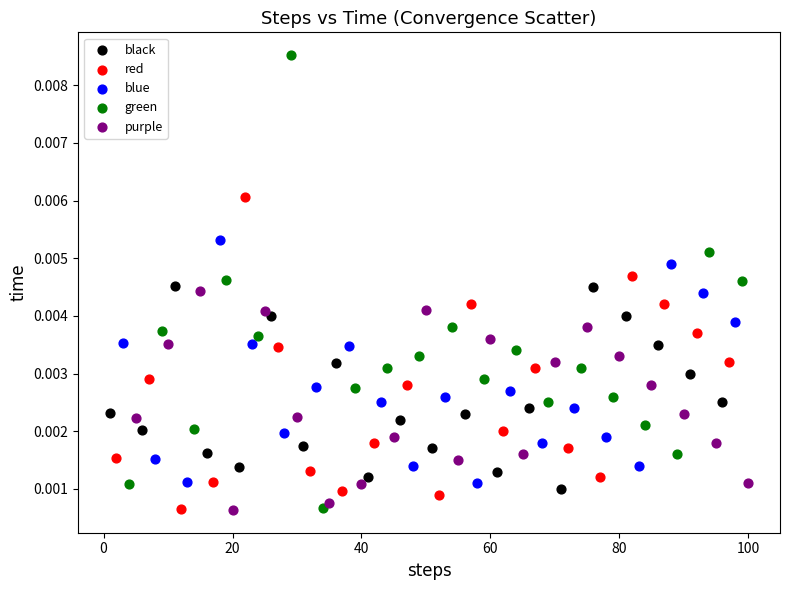

What are all the series names shown in the legend?

black, red, blue, green, purple